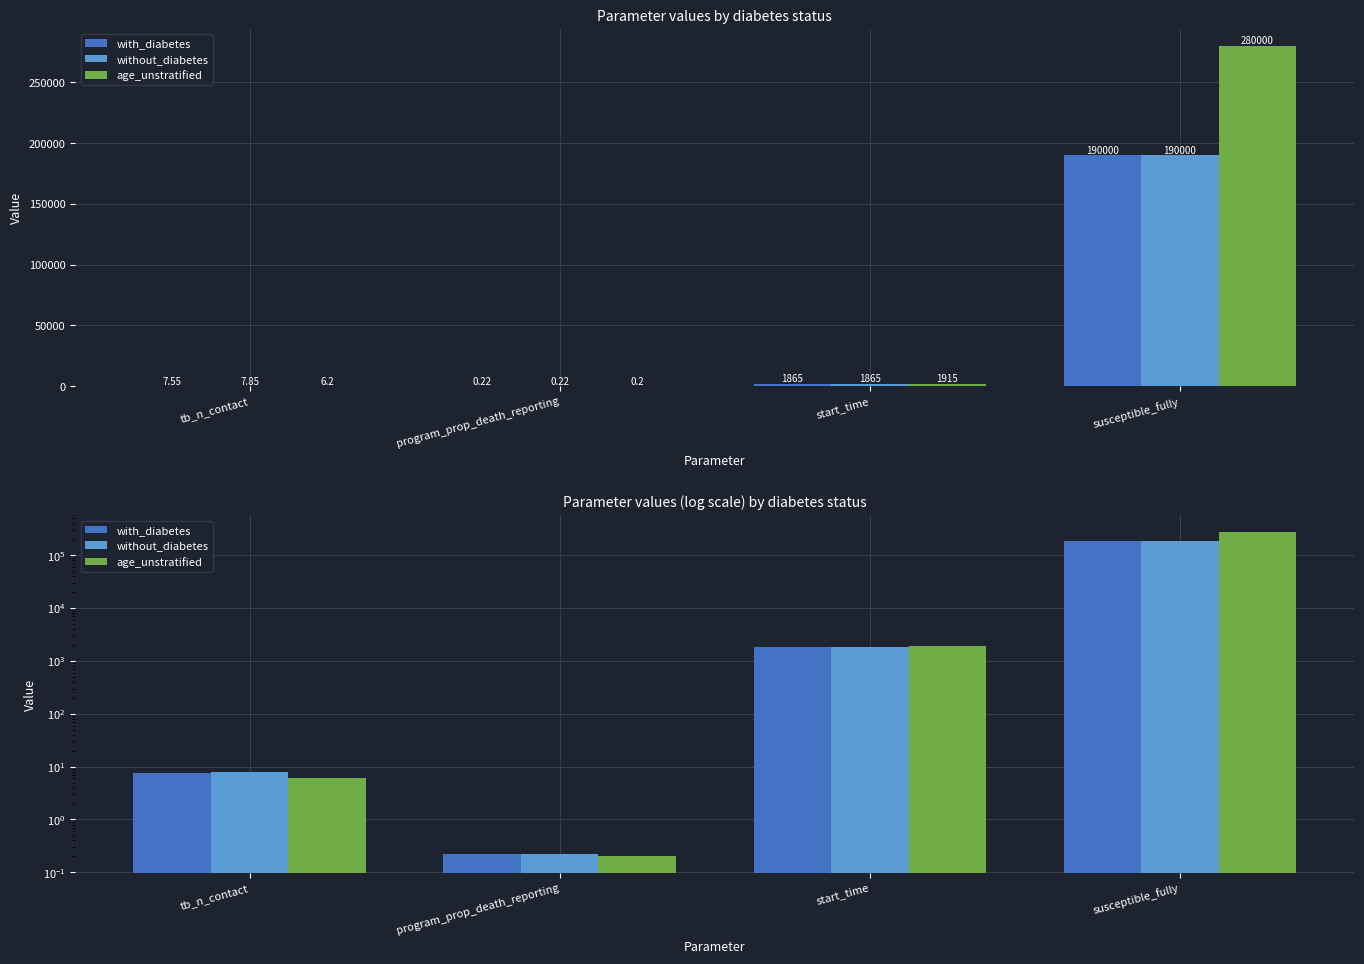

What is the value of the without_diabetes bar at the 3rd from the left?

1865.0